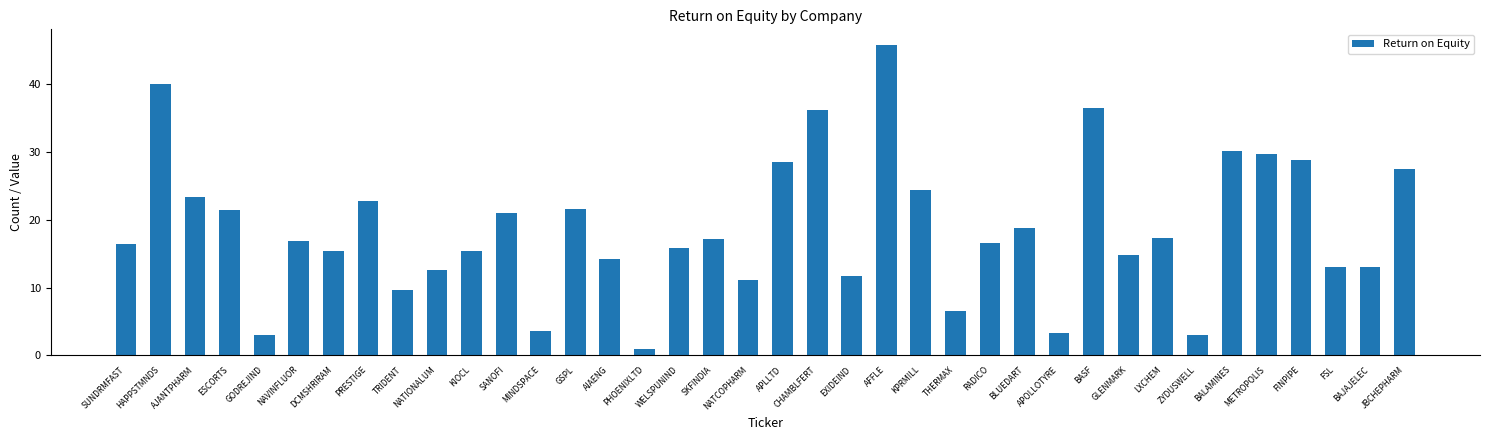

Approximately how many times larger is the value at SANOFI compared to BASF?

0.6